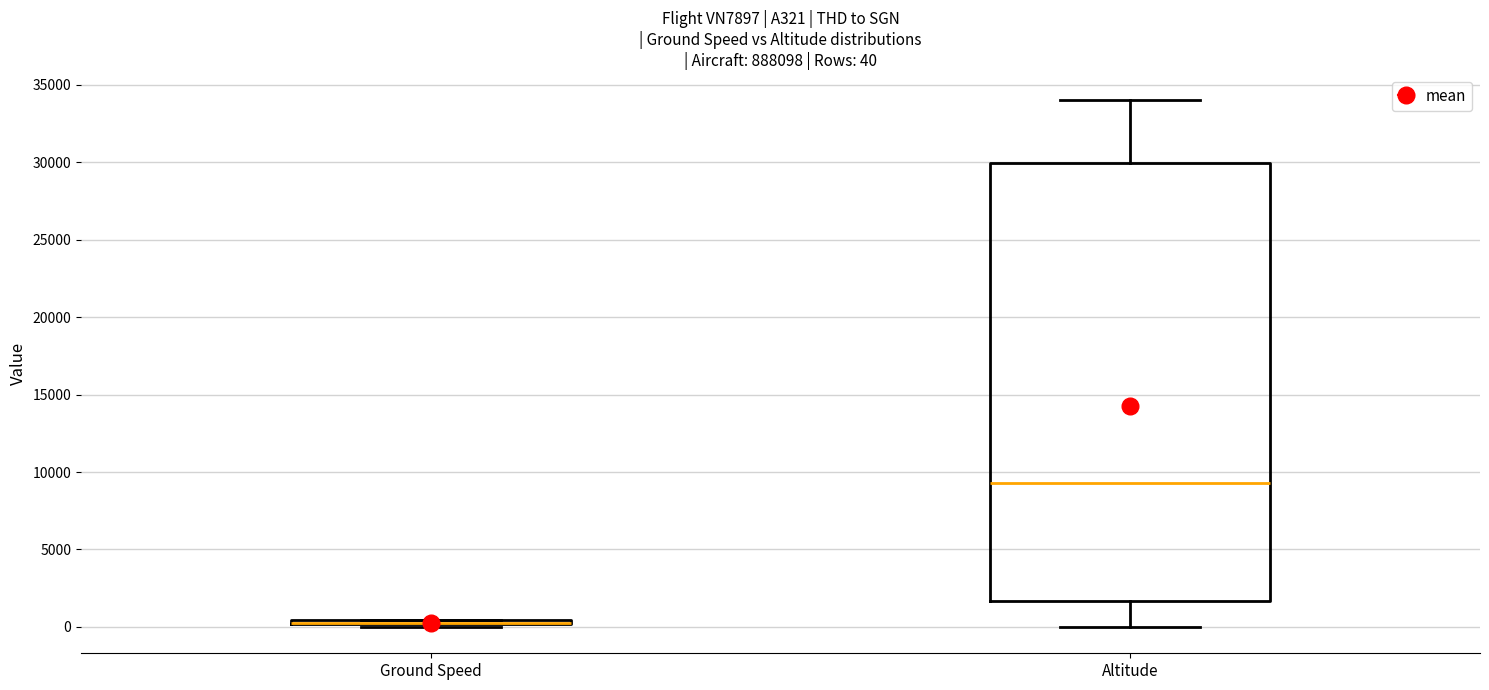

Which box is the tallest, from its lower edge to its upper edge?

Altitude